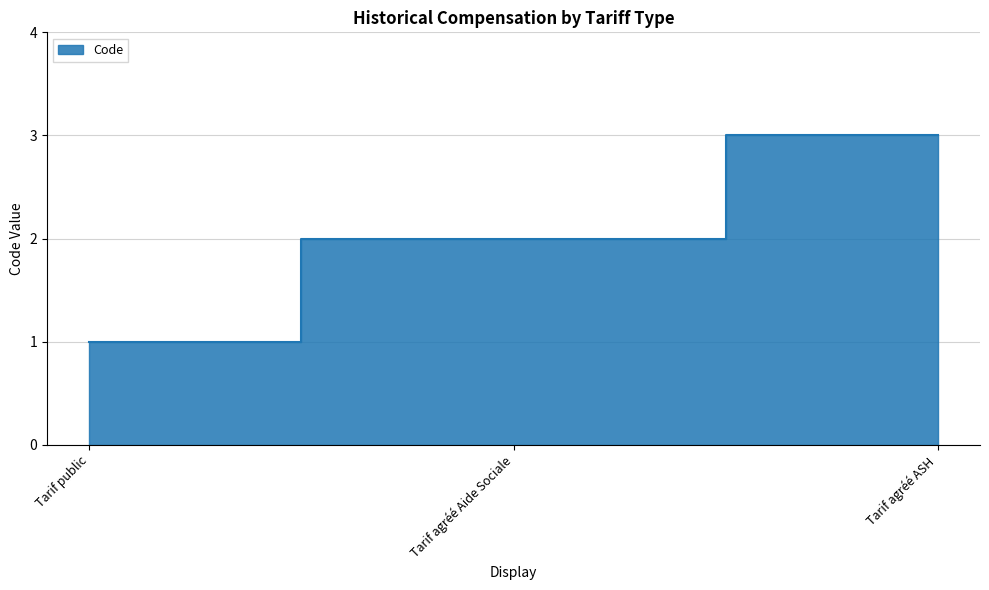

What is the sum of the values at Tarif public and Tarif agréé ASH?

4